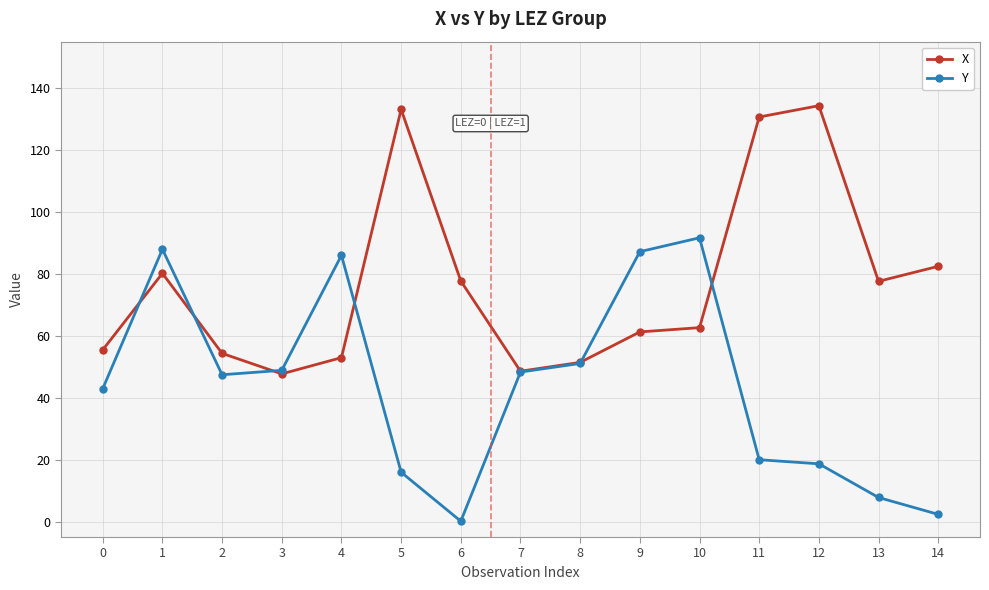

At which category is the sum across all series the highest?

1